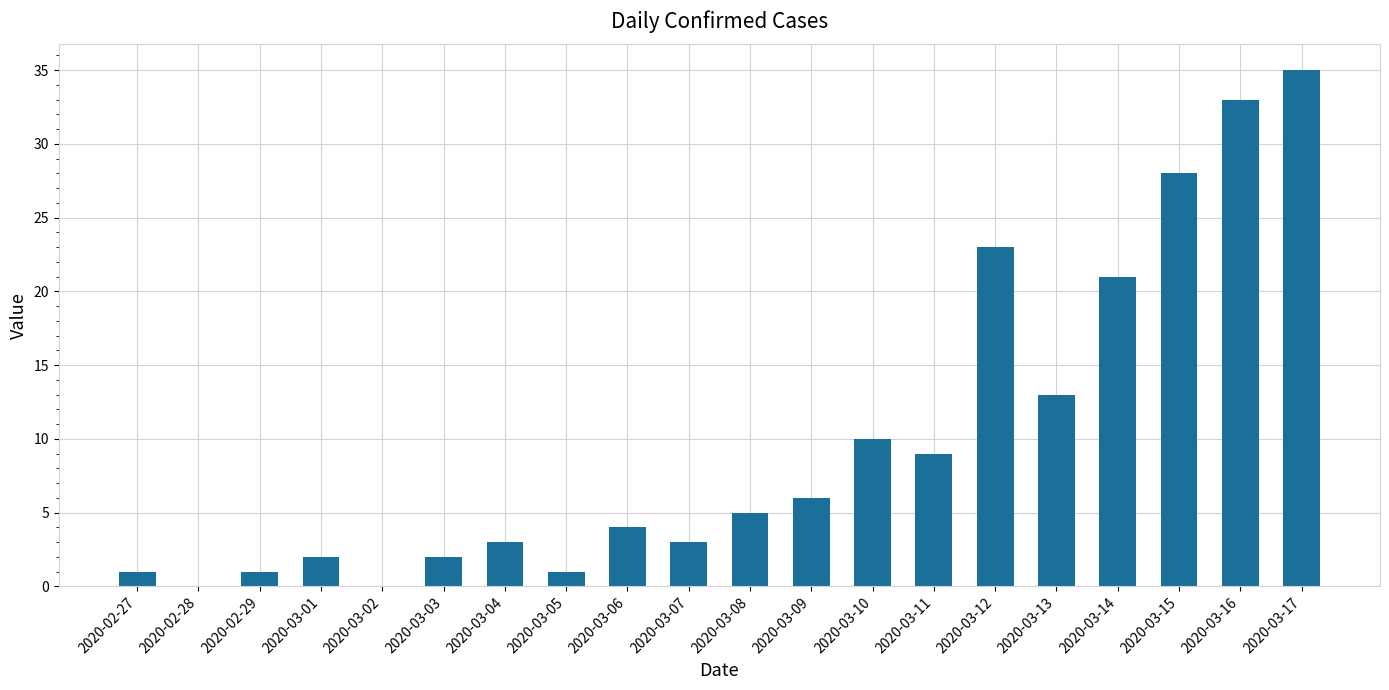

True or false: the data shows 1 at 2020-02-29.

True